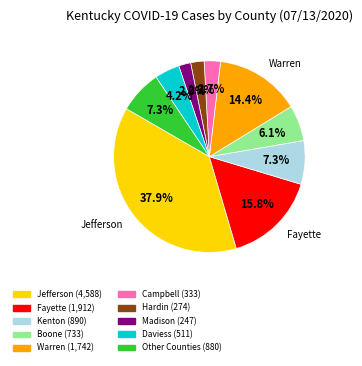

How many slices are in this pie chart?

10